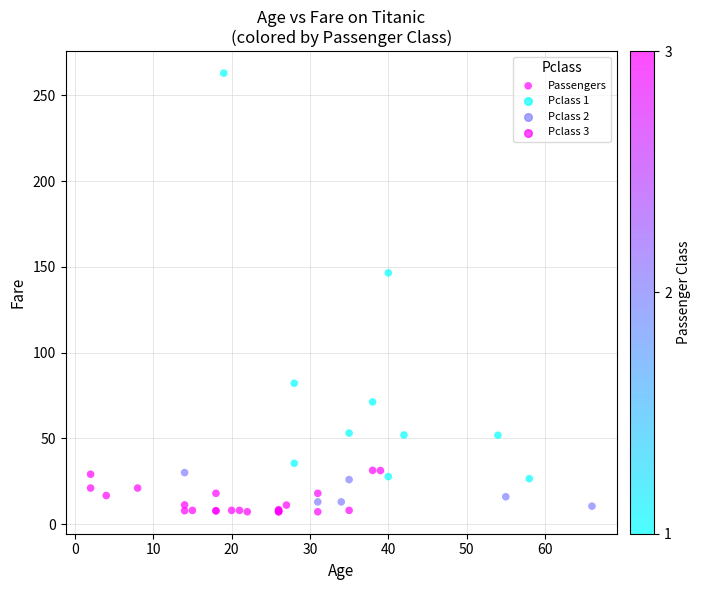

What Y value in the scatter plot is closest to 135?

146.5